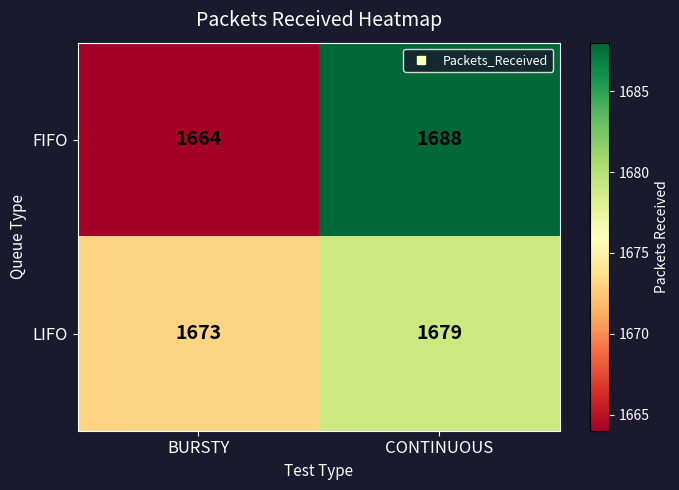

Rank the series by their maximum value, from lowest to highest.

LIFO, FIFO